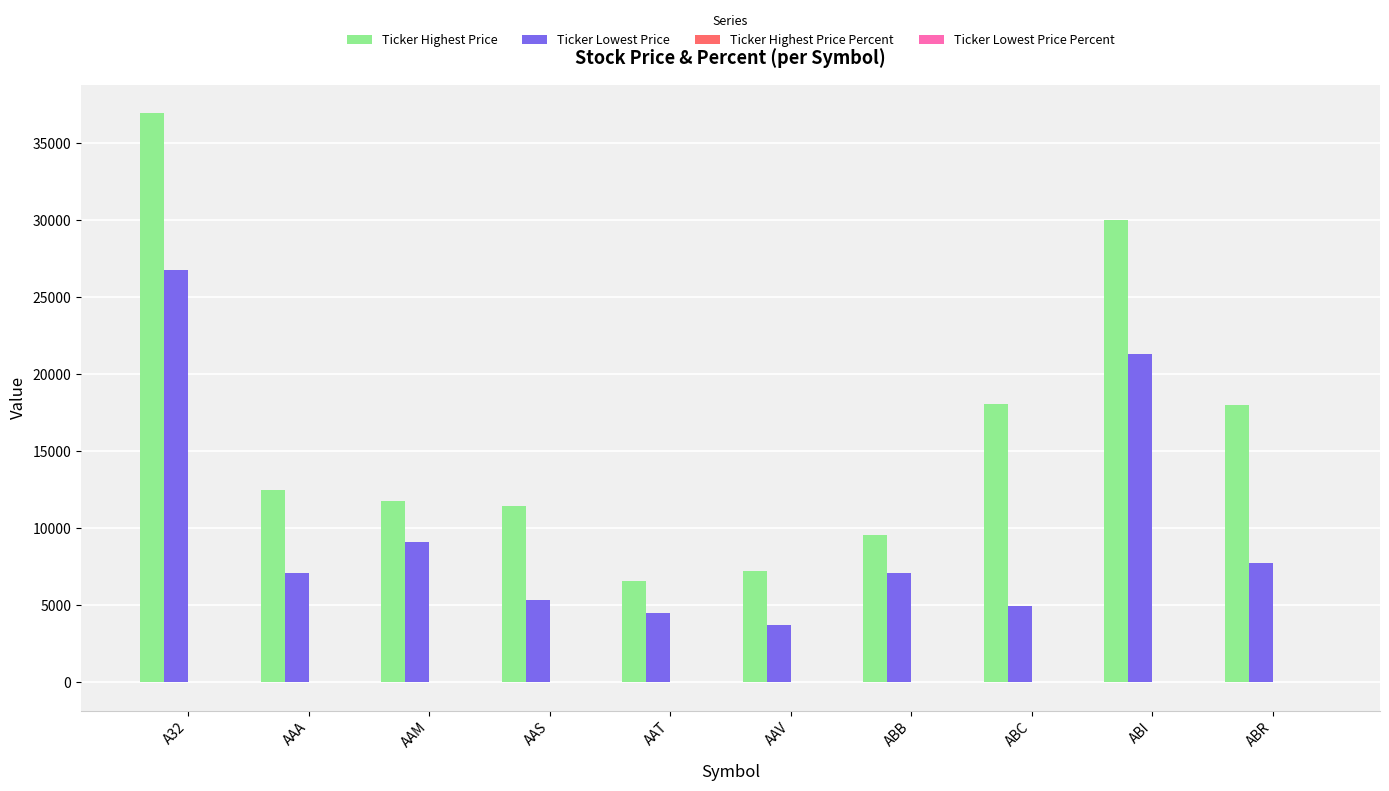

At which category is the sum across all series the highest?

A32